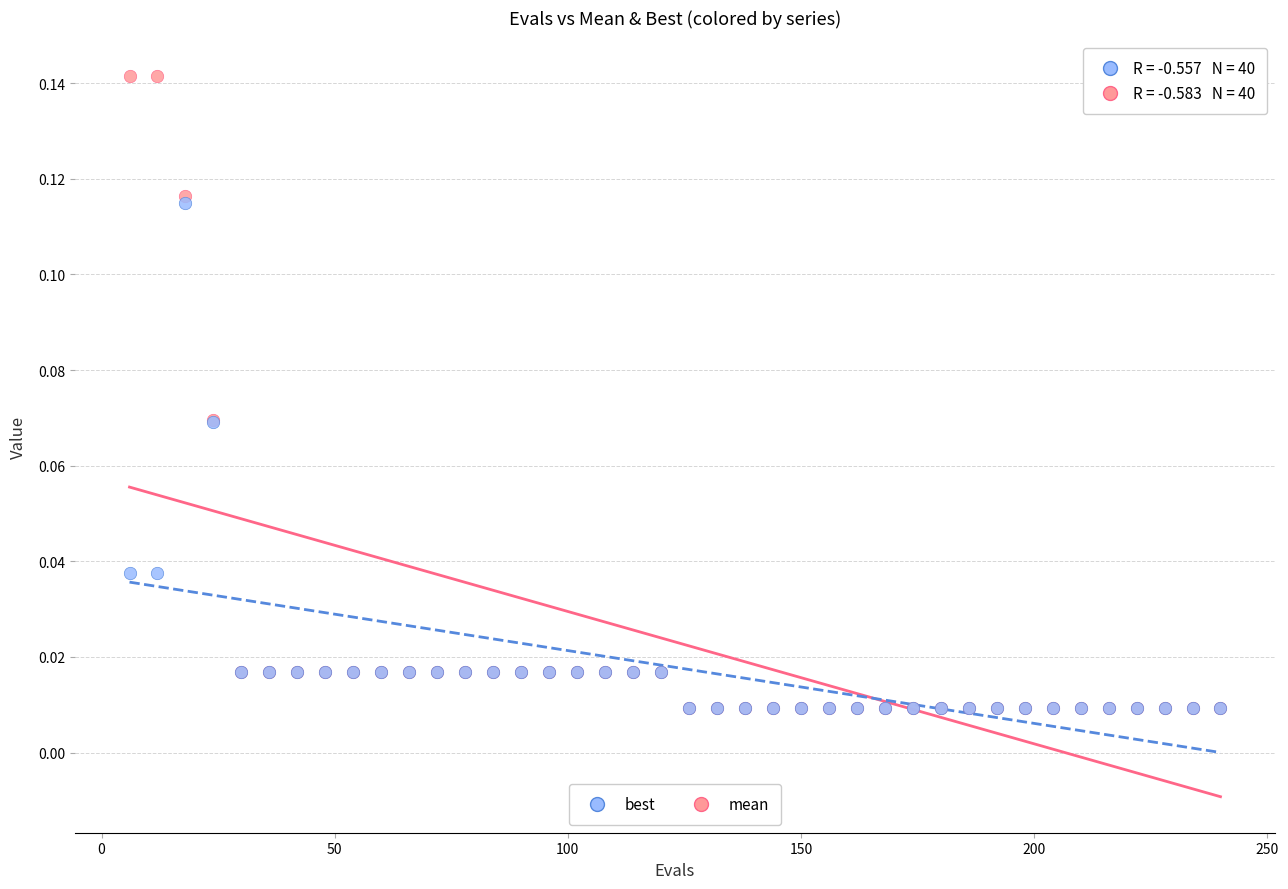

What are all the series names shown in the legend?

best, mean